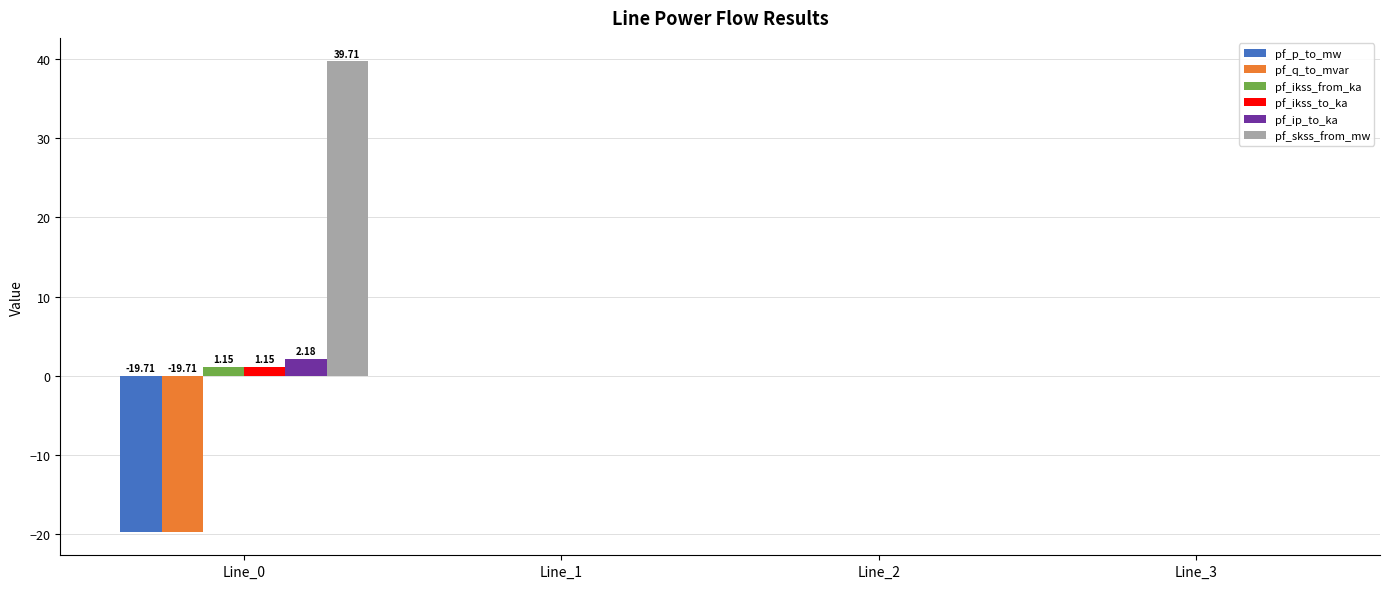

Which series has the largest total across all categories?

pf_skss_from_mw